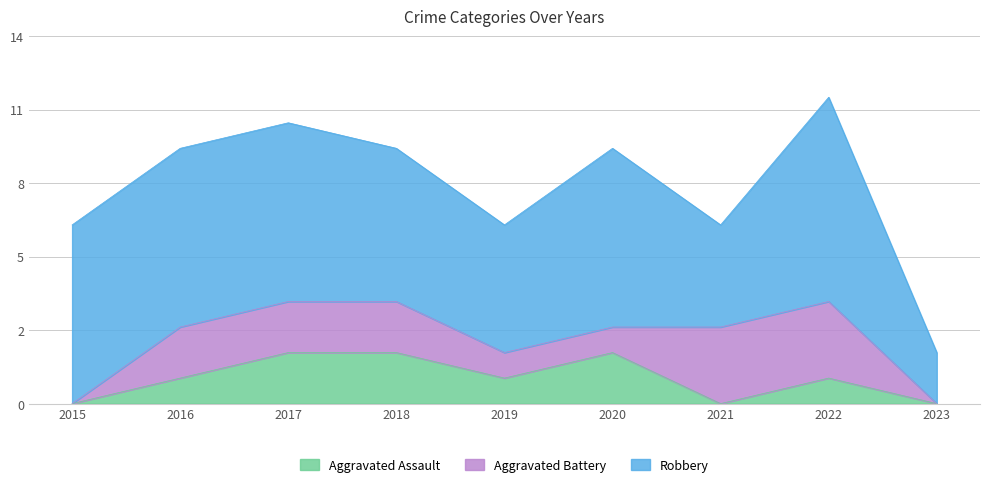

At which label does Robbery first exceed 7?

2022